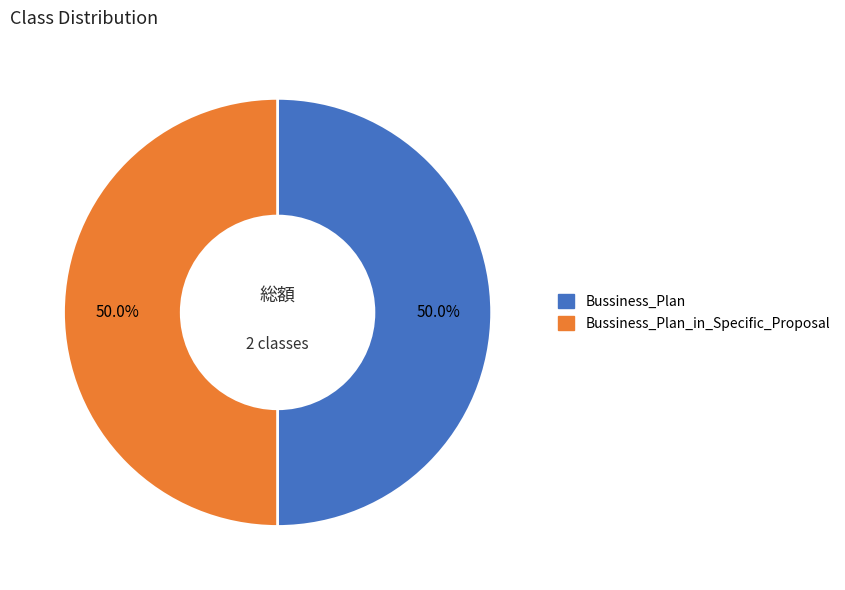

Count the number of slices in the pie.

2